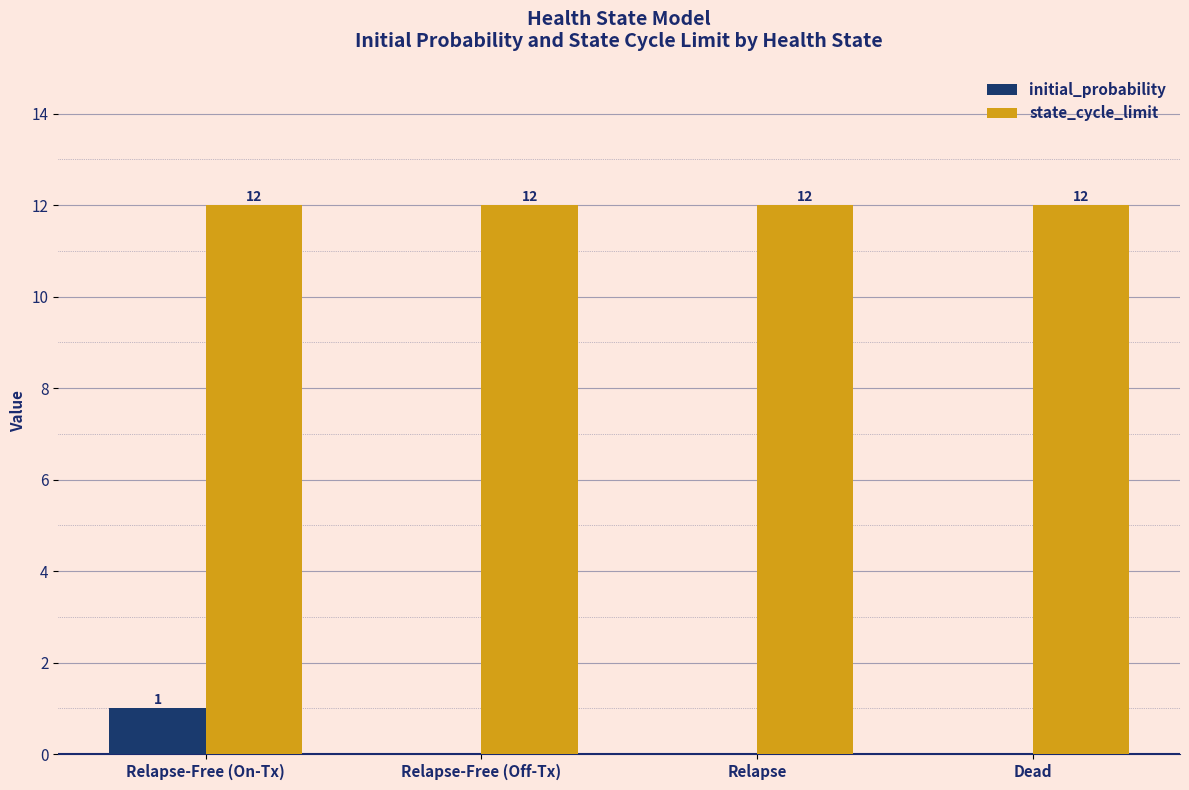

Which series has the largest total across all categories?

state_cycle_limit